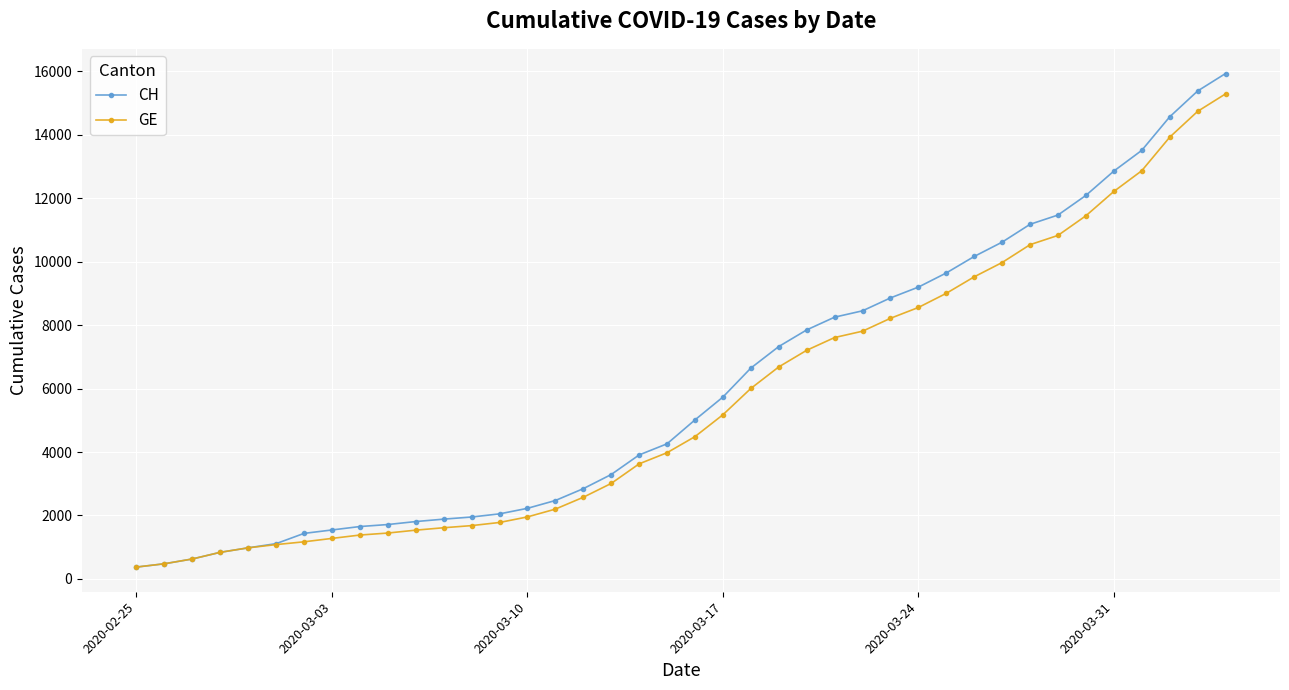

What is the average value of the GE series?

5641